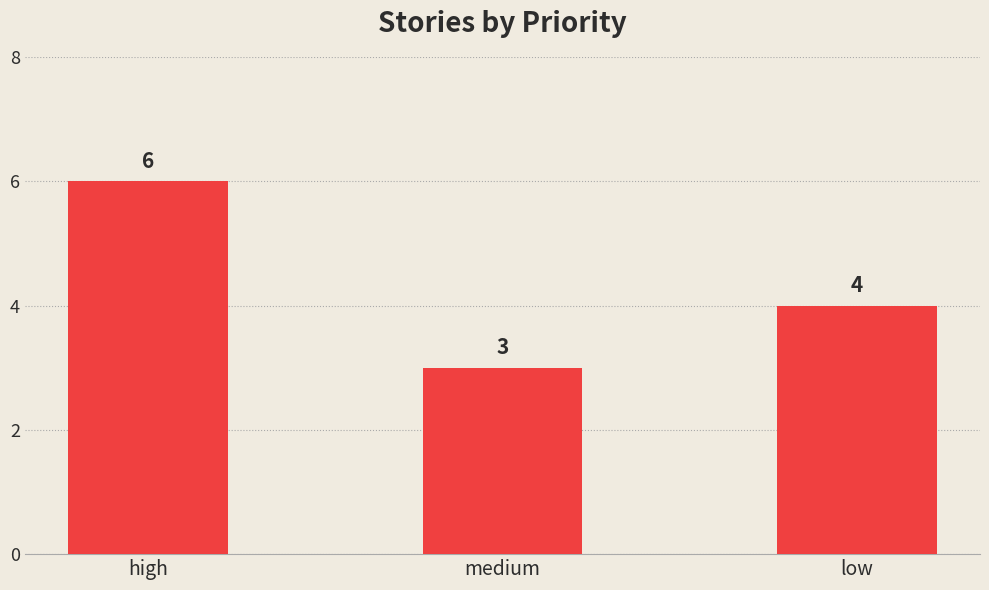

What is the label of the 1st bar from the right?

low